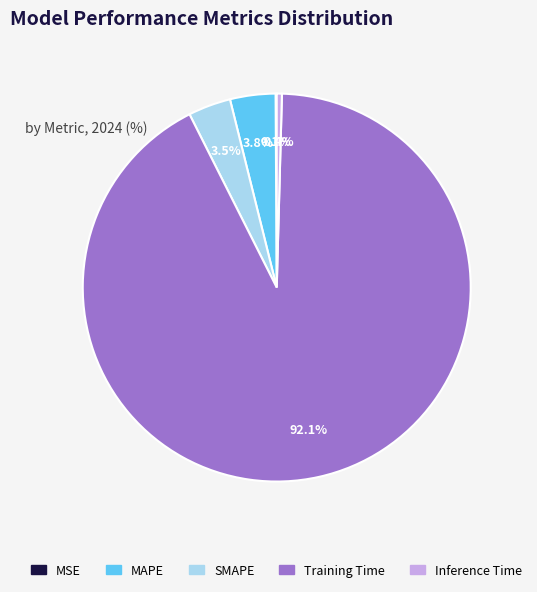

Is Training Time the majority of the pie?

Yes